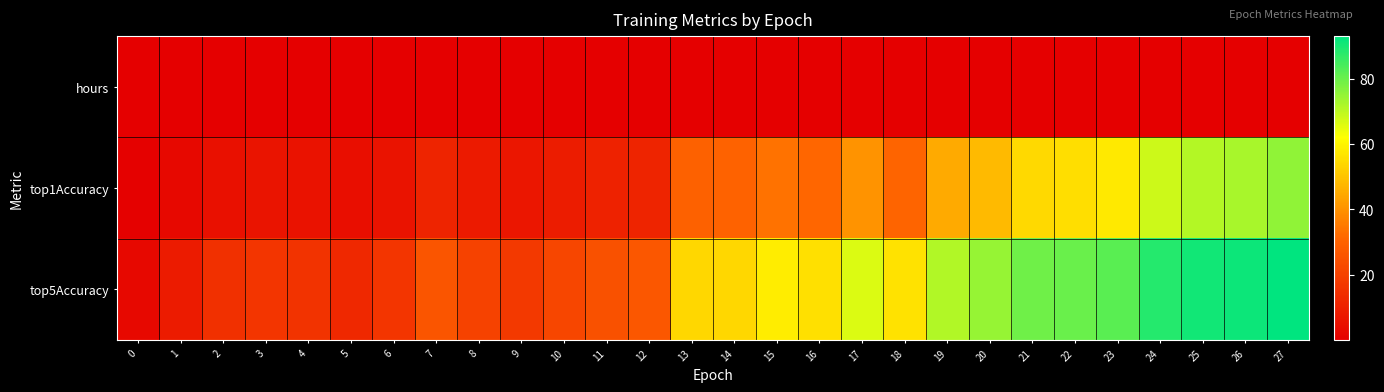

Reading left to right, transcribe all the data shown in this chart.

hours: 0=0.0	1=0.0	2=0.0	3=0.0	4=0.0	5=0.0	6=0.0	7=0.0	8=0.0	9=0.0	10=0.0	11=0.0	12=0.0	13=0.0	14=0.0	15=0.0	16=0.0	17=0.0	18=0.0	19=0.0	20=0.0	21=0.0	22=0.0	23=0.0	24=0.0	25=0.0	26=0.0	27=0.0
top1Accuracy: 0=0.7	1=2.8	2=5.3	3=6.3	4=5.7	5=4.5	6=6.0	7=10.9	8=8.2	9=6.9	10=8.8	11=10.7	12=11.1	13=29.6	14=29.8	15=33.7	16=31.0	17=40.2	18=30.6	19=44.9	20=48.3	21=54.4	22=55.5	23=57.7	24=68.2	25=71.1	26=72.5	27=75.3
top5Accuracy: 0=2.8	1=8.5	2=14.6	3=16.5	4=15.8	5=12.7	6=16.6	7=26.0	8=20.2	9=17.7	10=21.6	11=25.1	12=26.7	13=53.9	14=54.1	15=58.2	16=55.9	17=66.2	18=56.2	19=71.6	20=74.6	21=79.6	22=80.3	23=81.9	24=88.6	25=90.5	26=91.5	27=93.0